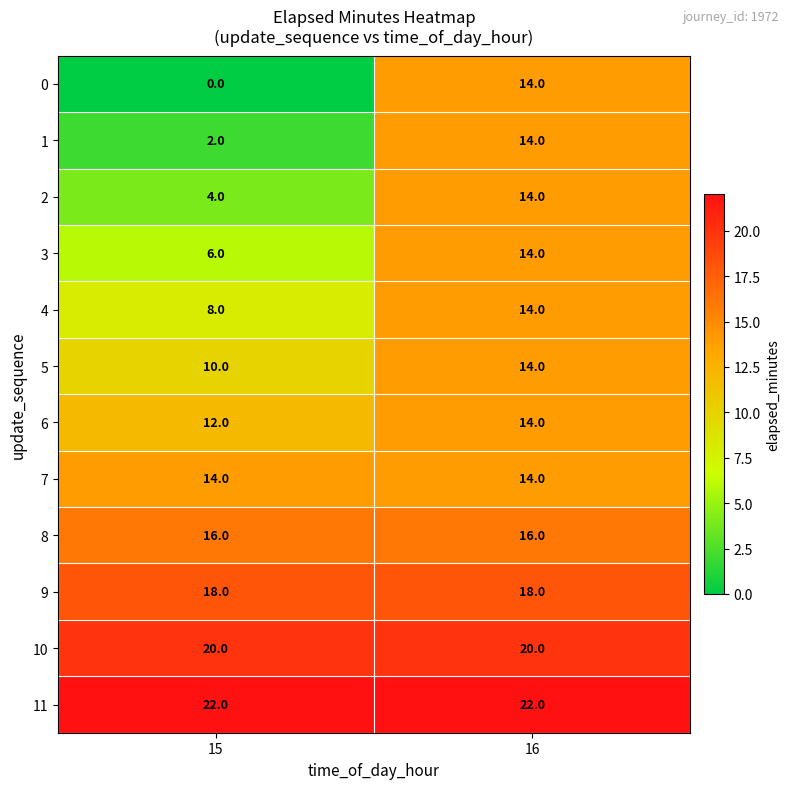

At which category is the sum across all series the highest?

16